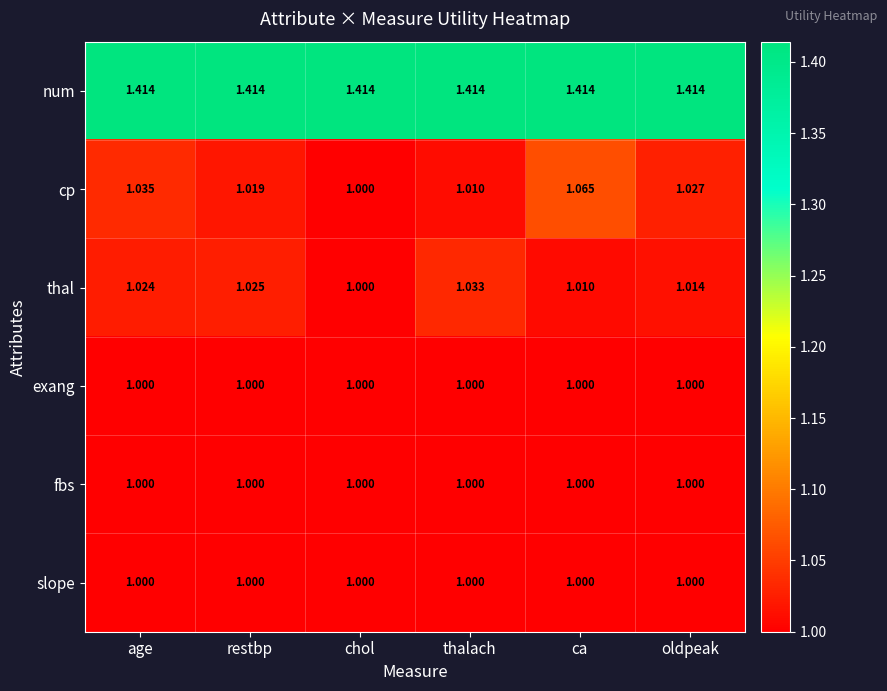

Which series has the largest range (max minus min)?

cp